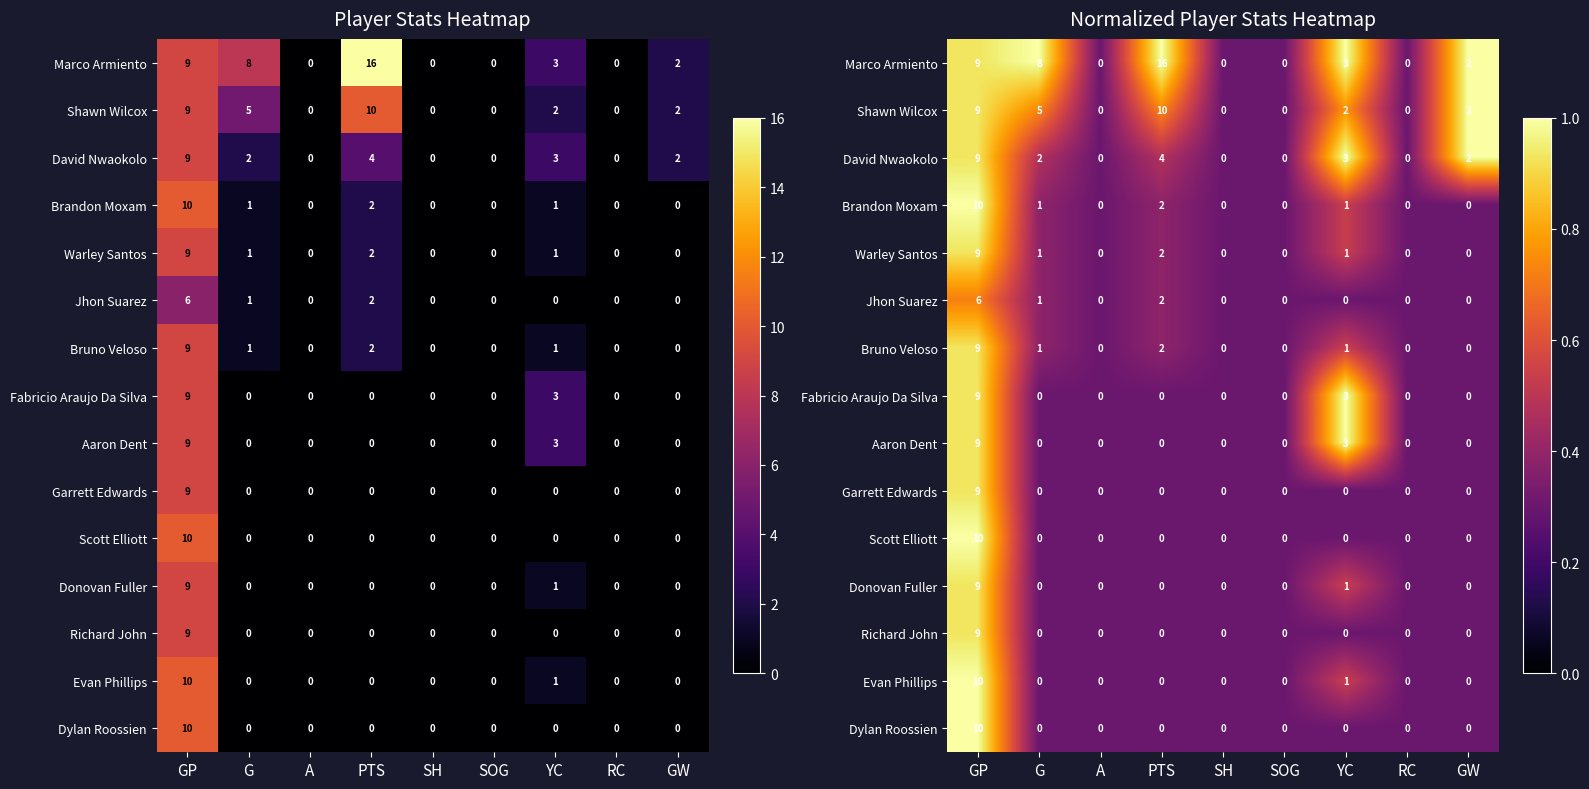

Which series has the widest spread of values?

Marco Armiento